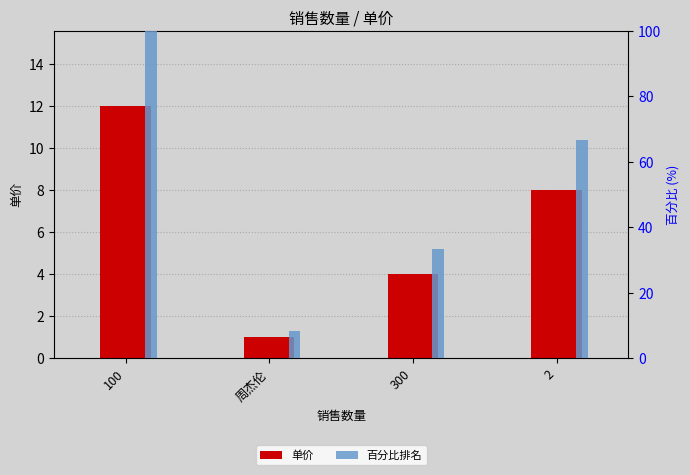

What is the label of the 4th bar from the right?

100